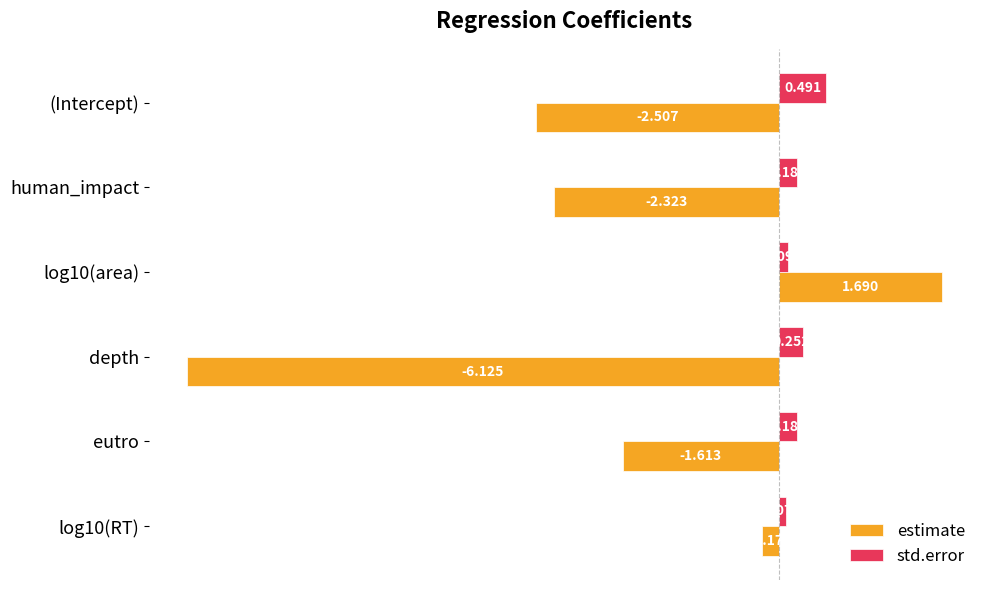

Is the value of estimate at depth greater than the value of std.error at human_impact?

No